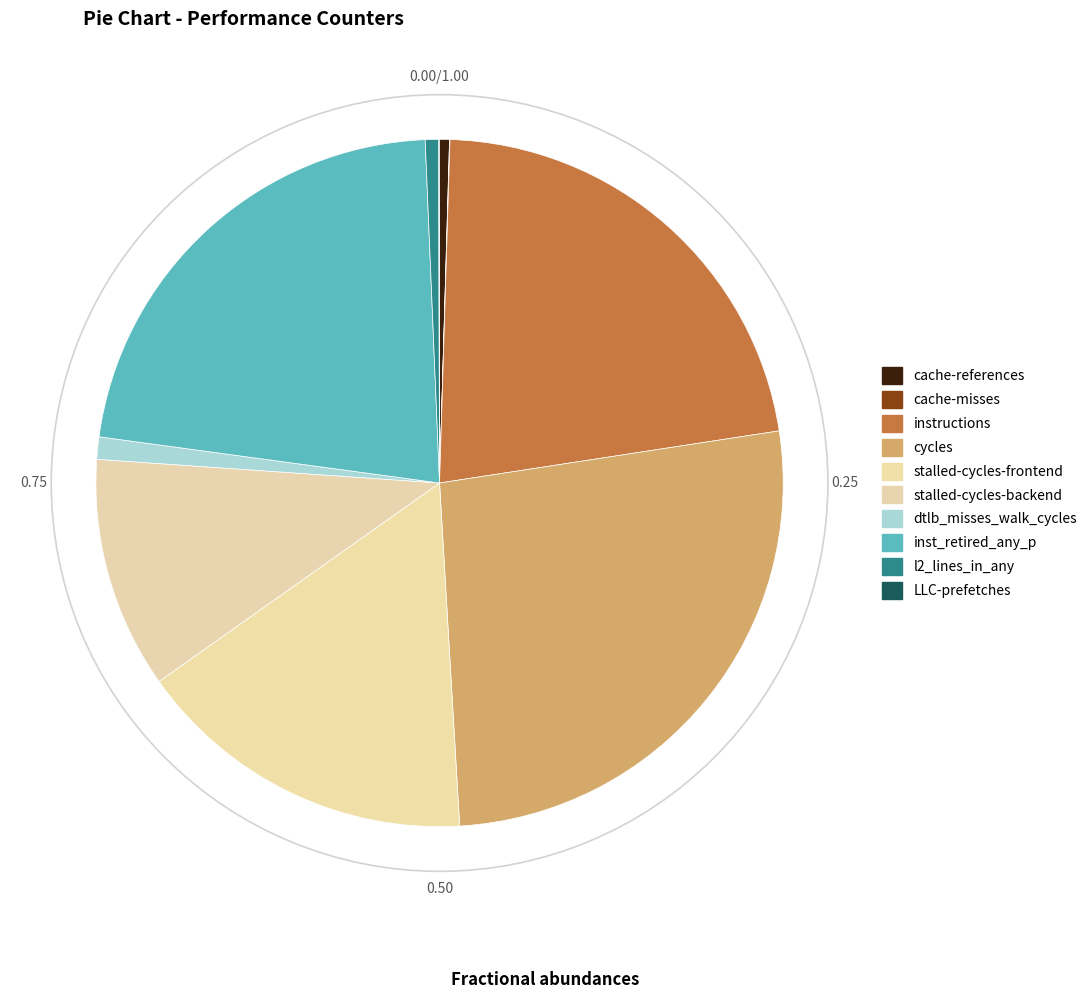

How many segments does this pie chart have?

10